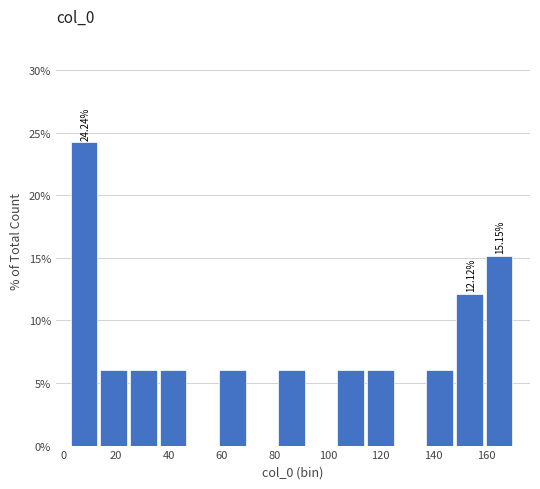

Over which range of the x-axis is the bar tallest?

2 to 14